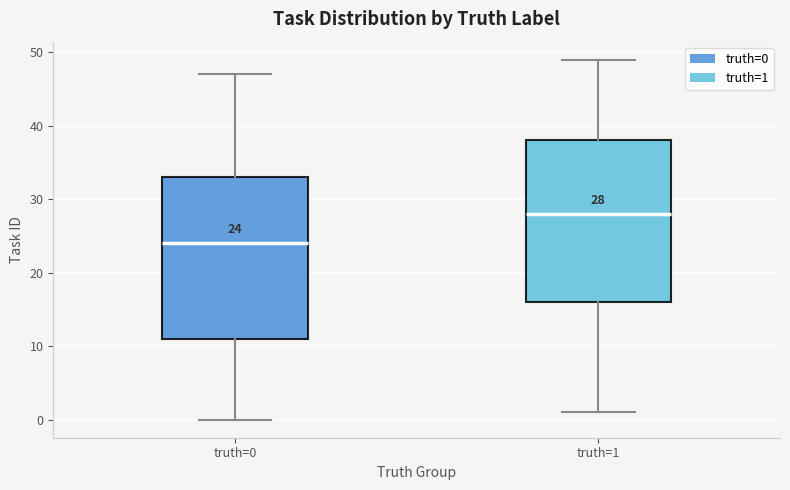

Which box's median line is the lowest?

truth=0